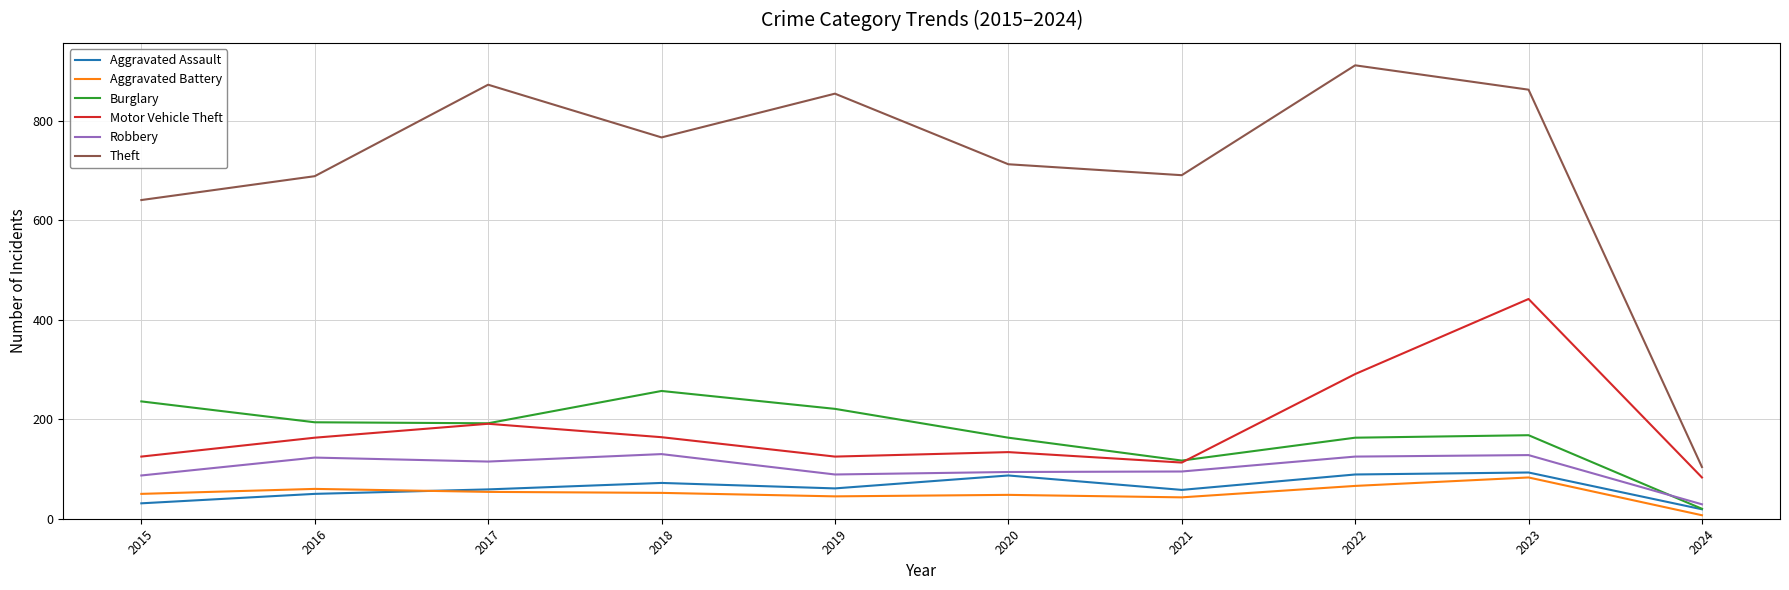

What is the spread (max minus min) of values at 2020?

665